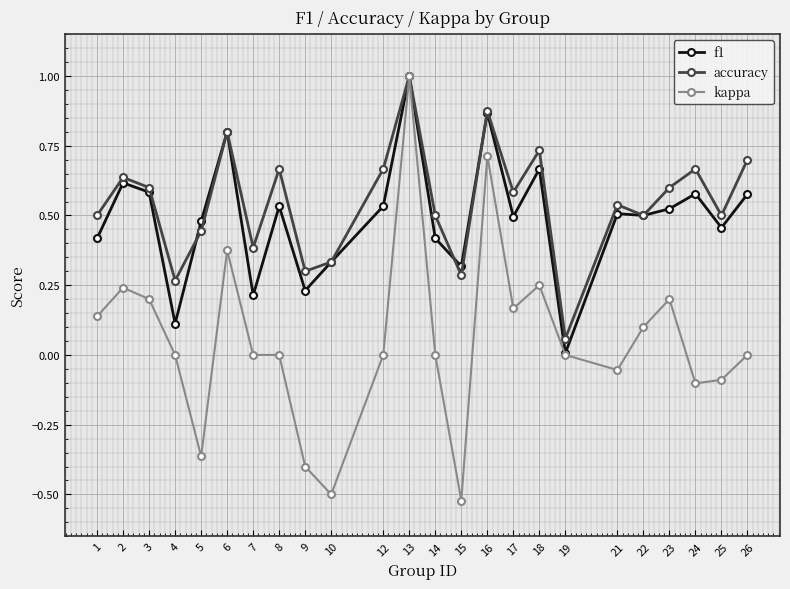

At which category does the chart reach its minimum across all series?

15